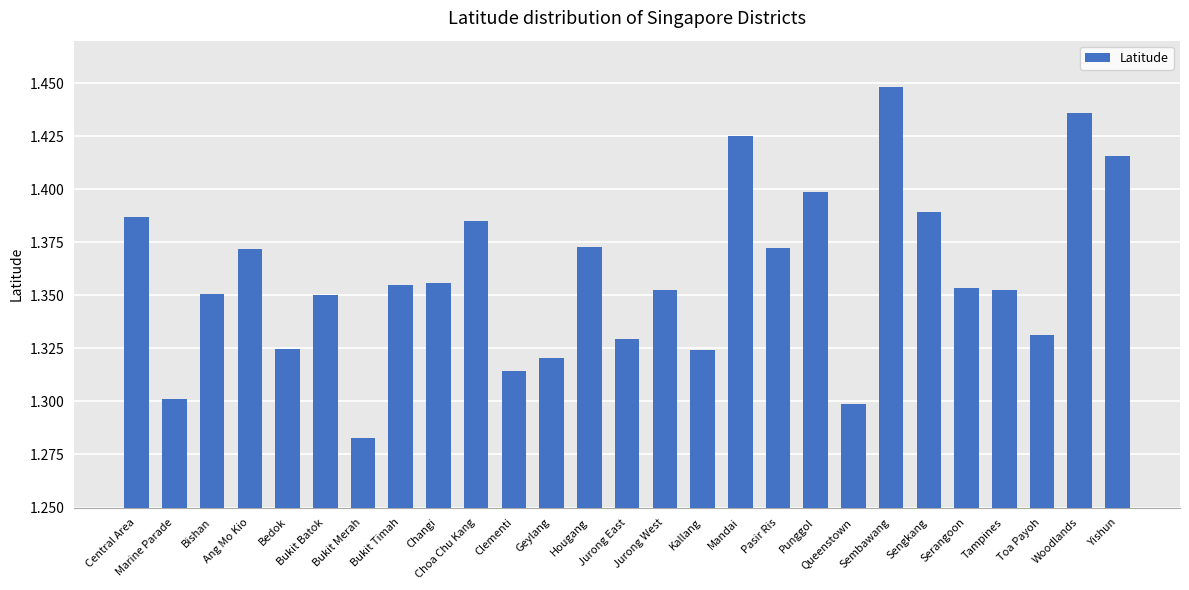

How many data points does each series have?

27